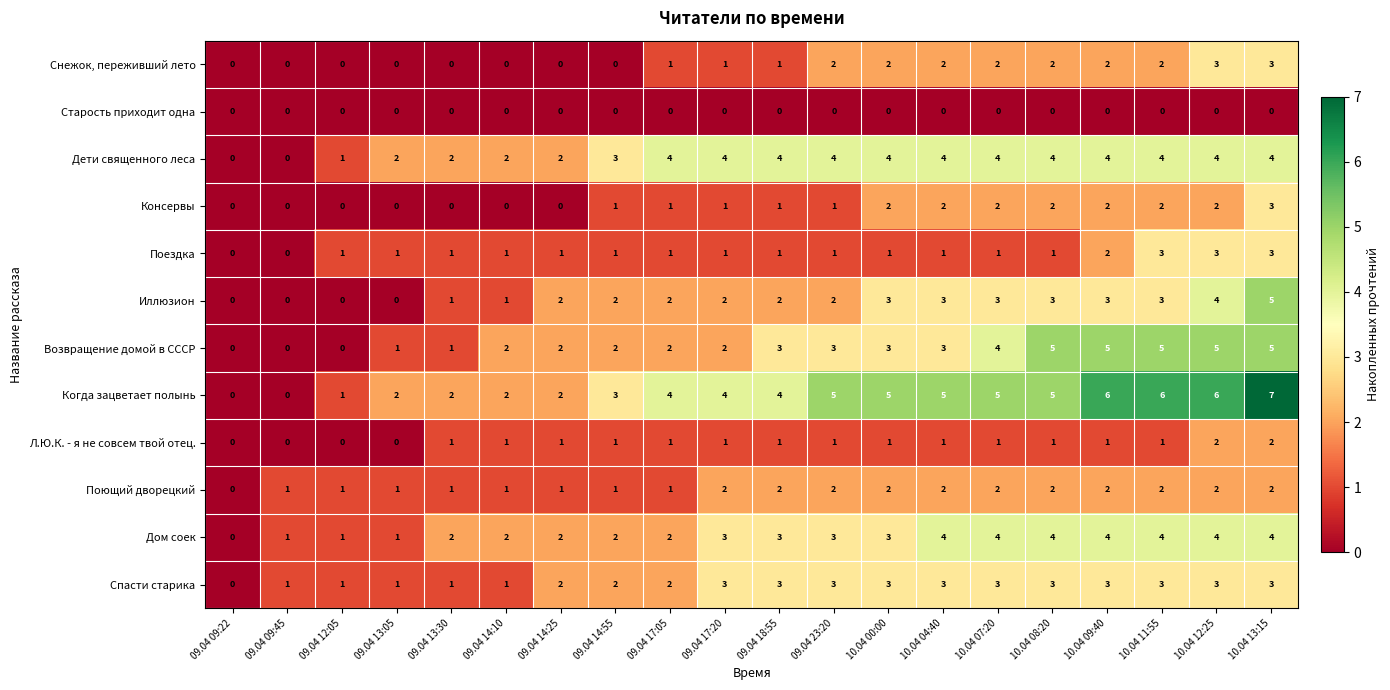

What is the total value across all series at 10.04 00:00?

29